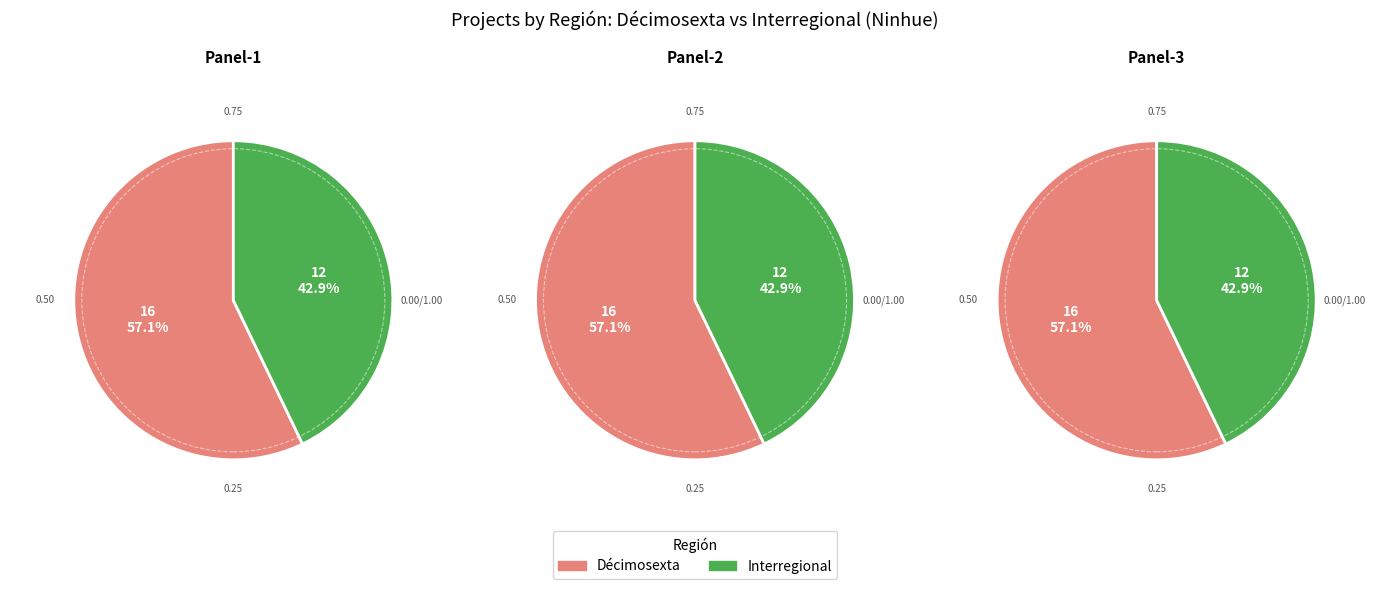

How many slices are in this pie chart?

2